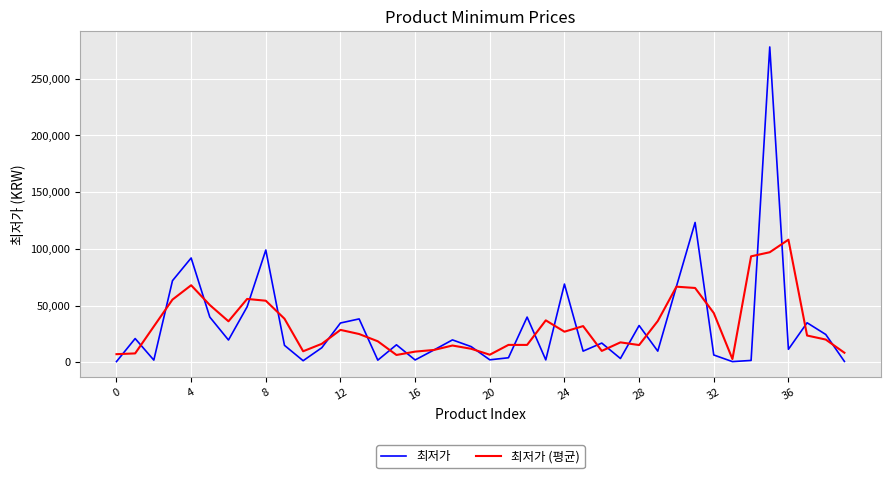

List the series in order of their peak value, highest first.

최저가, 최저가 (평균)